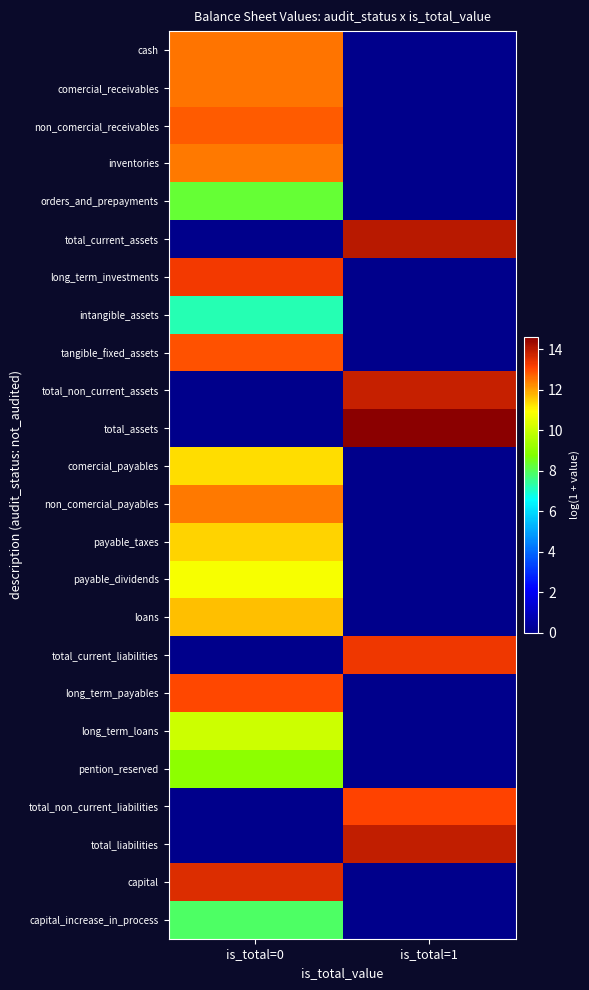

Which series changed the most between is_total=0 and is_total=1?

total_assets